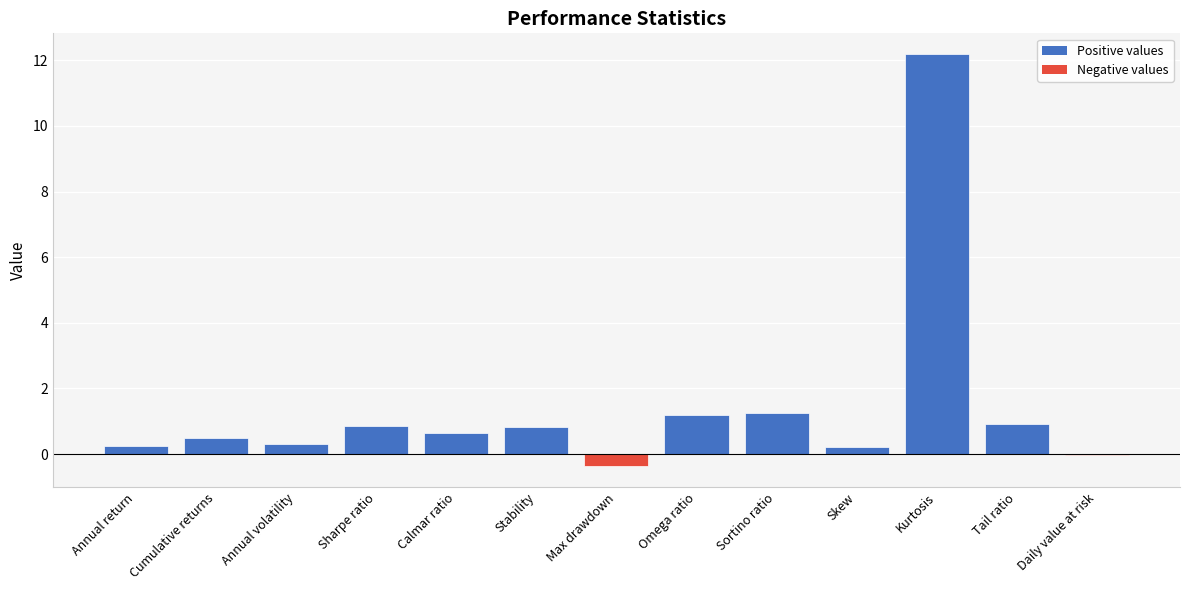

What is the sum of all values?

18.7